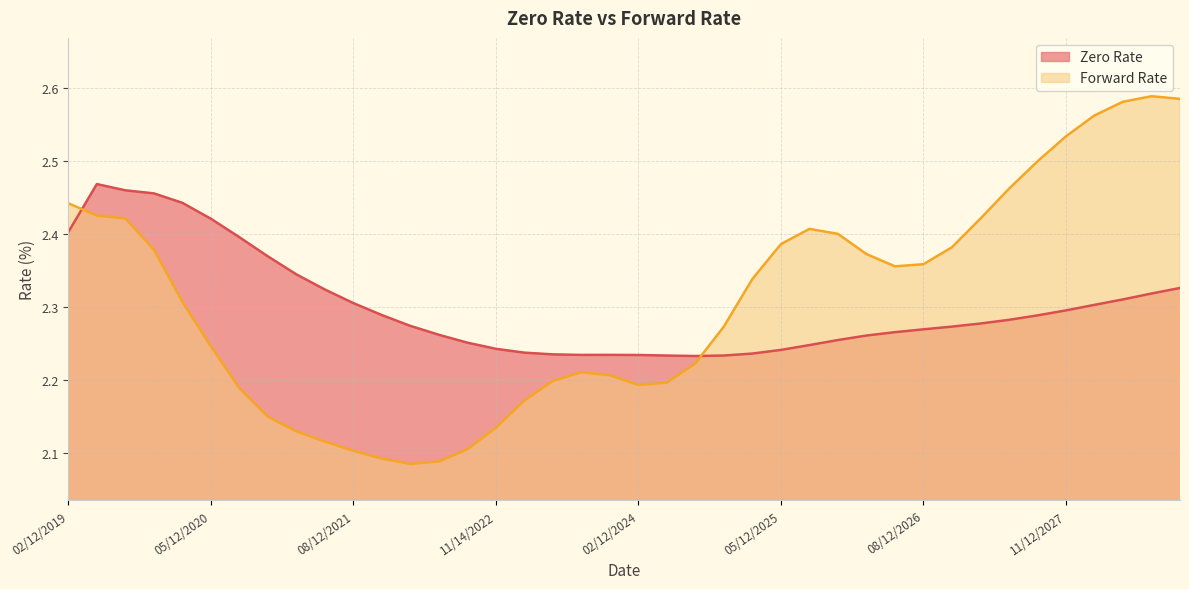

At which label does Forward Rate reach its peak?

08/14/2028